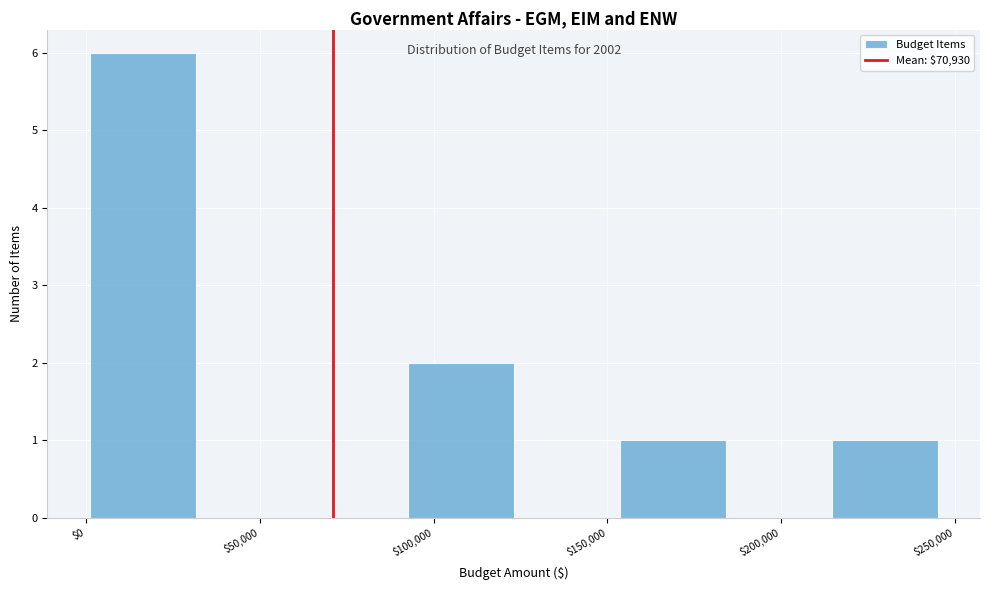

Which range on the x-axis has the tallest bar?

1000 to 31500